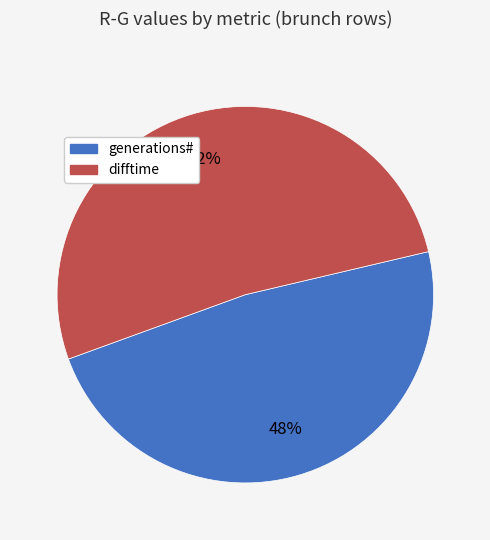

Is it true that generations# is 48% of the pie?

True